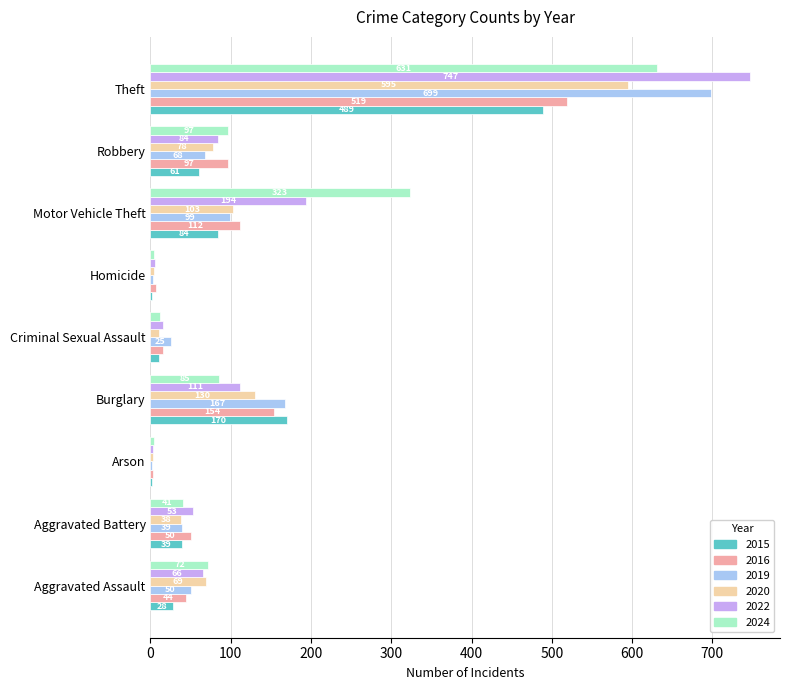

What is the highest value of the 2015 series?

489